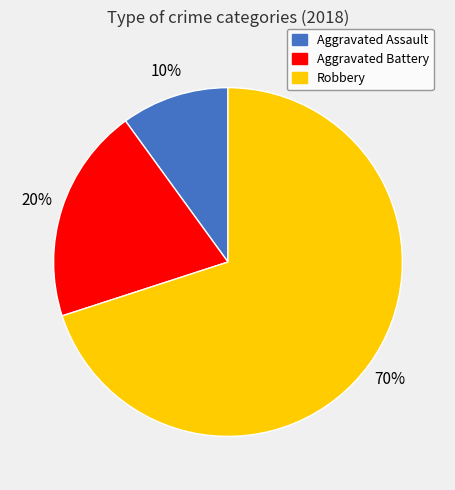

The Aggravated Assault slice represents 4% of the pie. True or false?

False